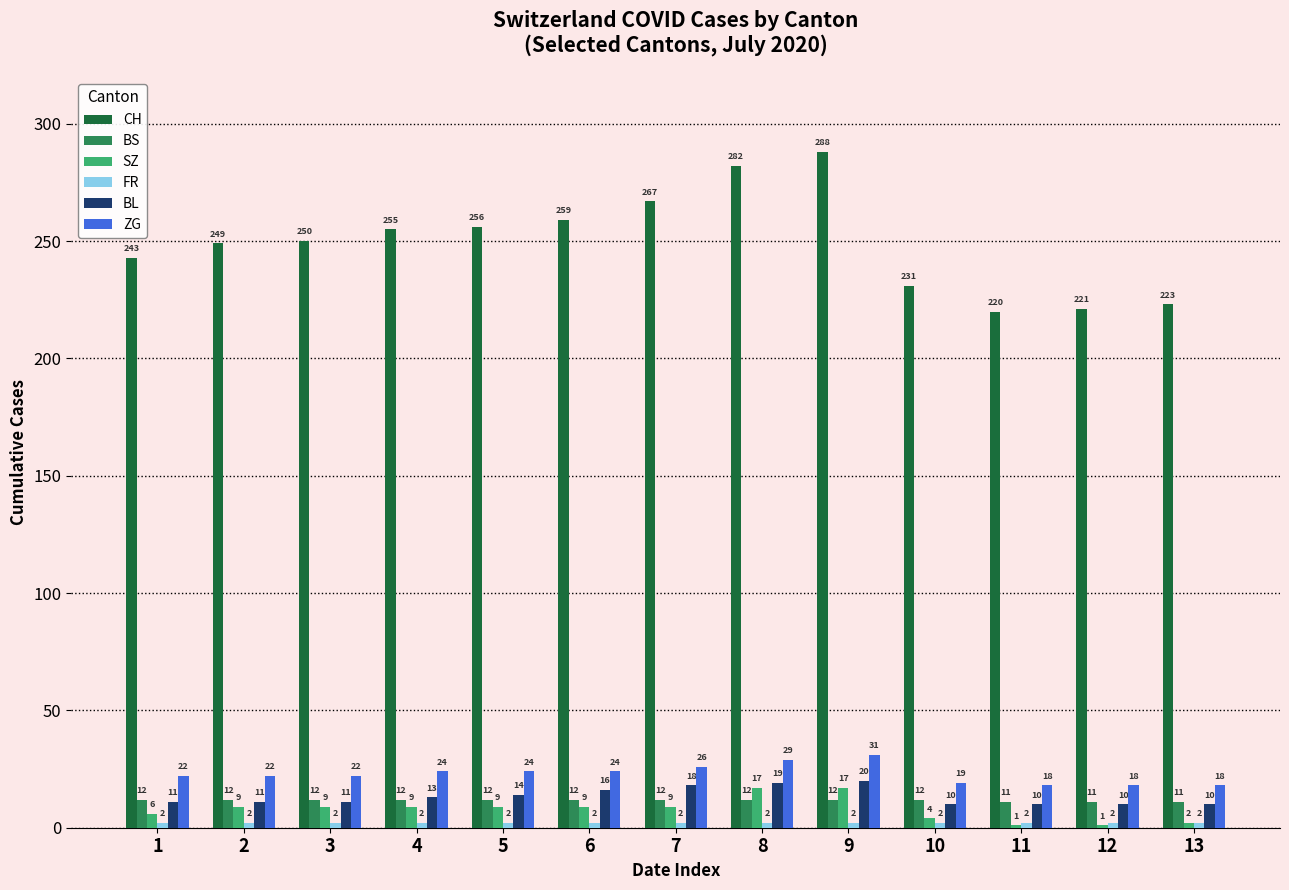

Between 5 and 7, which series saw the biggest shift?

CH